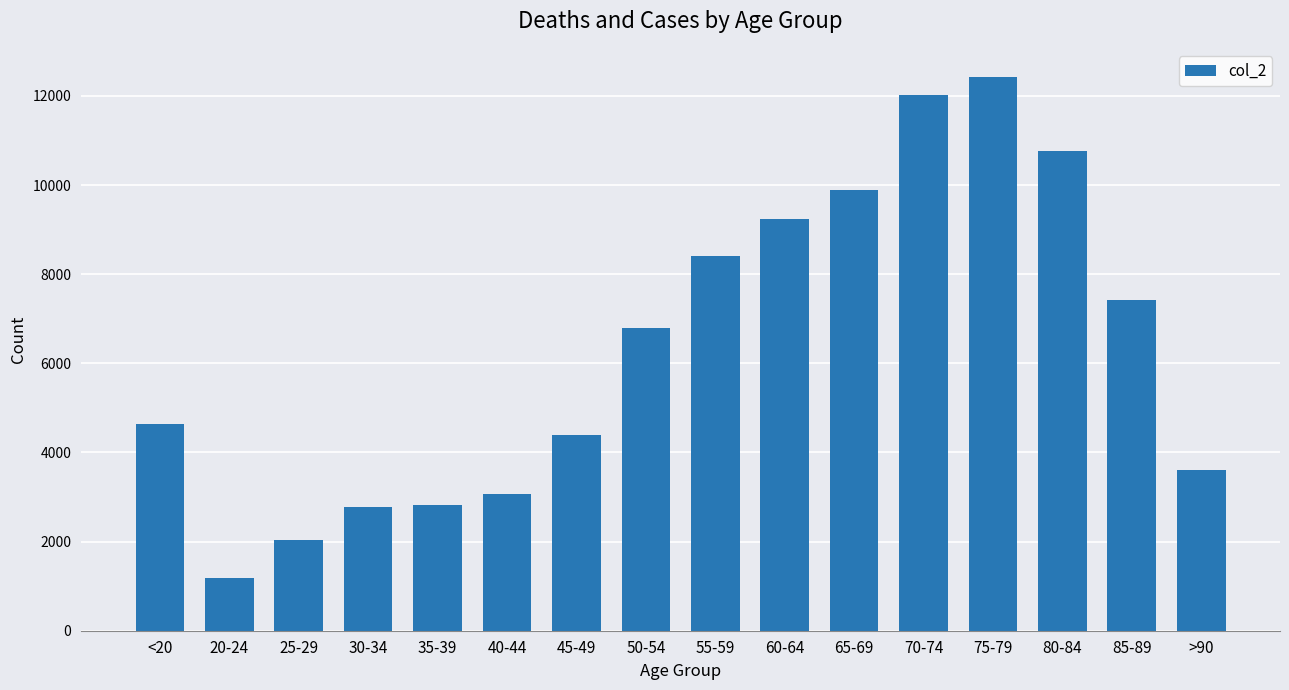

How many series are shown in this chart?

1